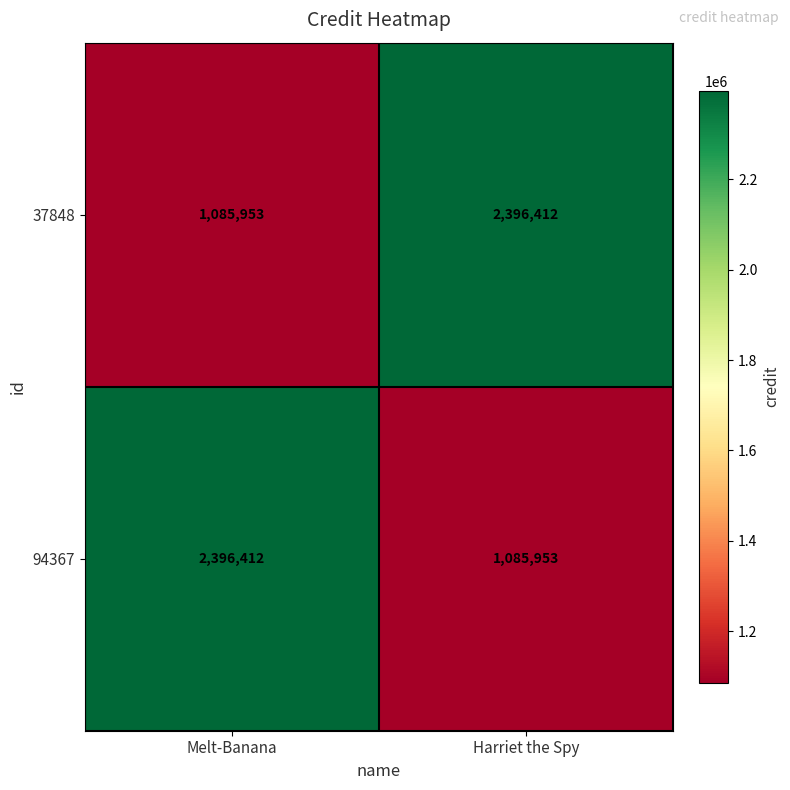

What is the sum of the 94367 values at Melt-Banana and Harriet the Spy?

3482365